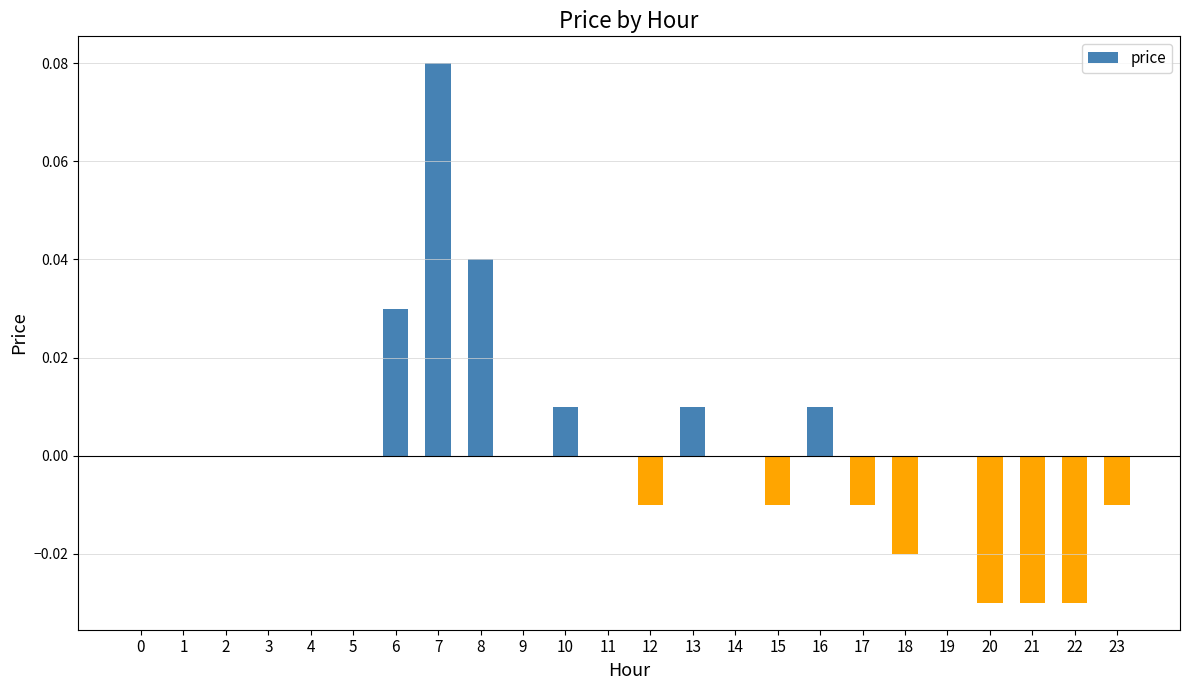

Are the bars horizontal?

No